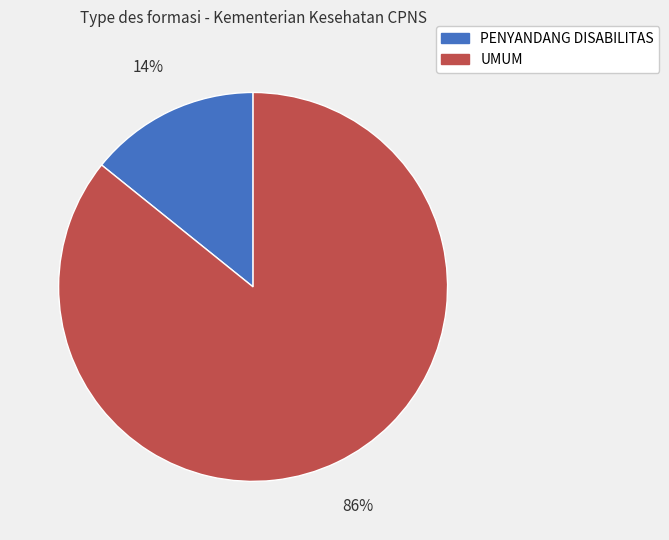

Is there any slice that represents more than half of the pie?

Yes